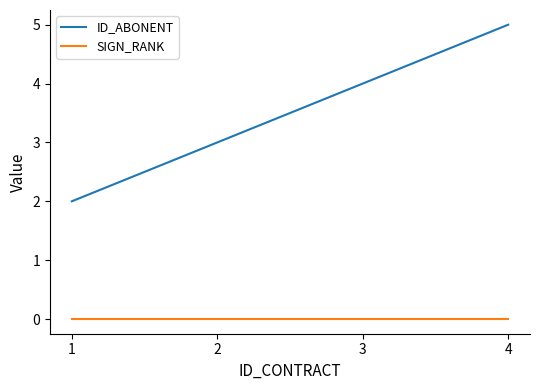

Which series has the largest range (max minus min)?

ID_ABONENT